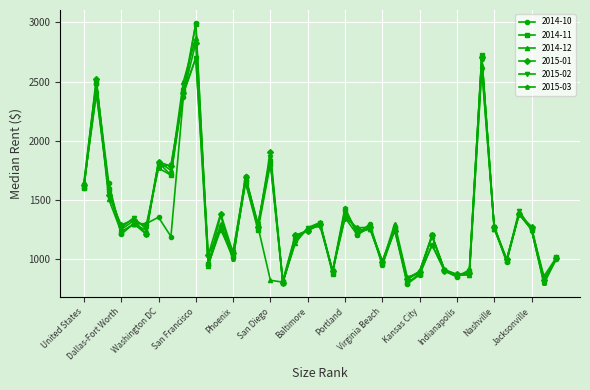

Does the chart display data point markers on the line(s)?

Yes